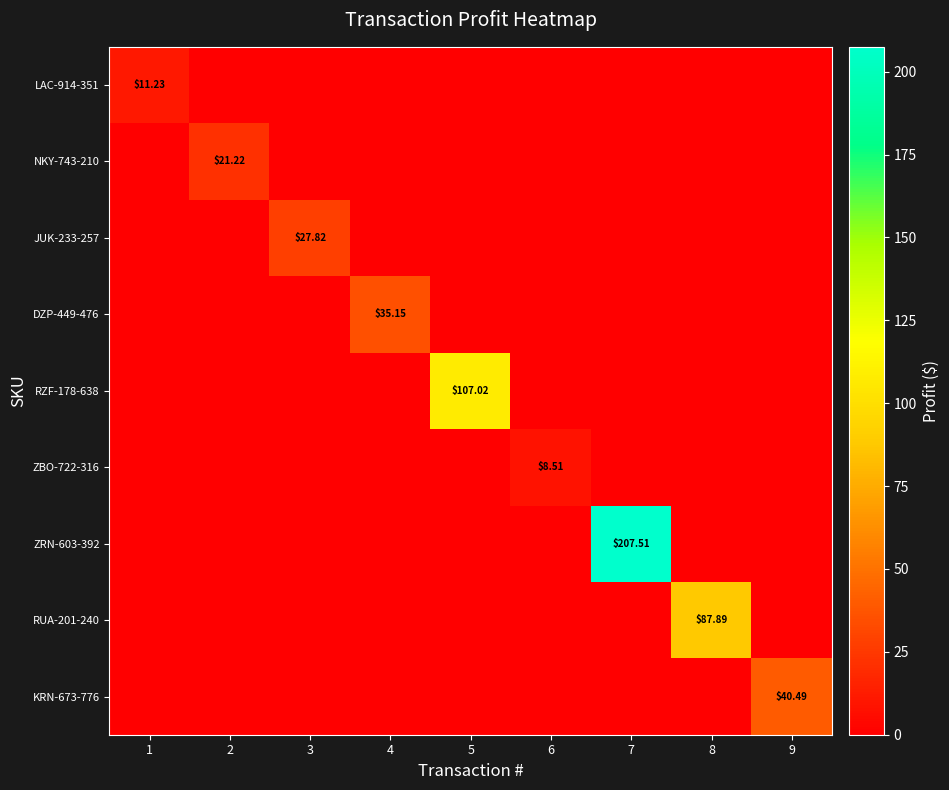

Count the number of categories in the chart.

9